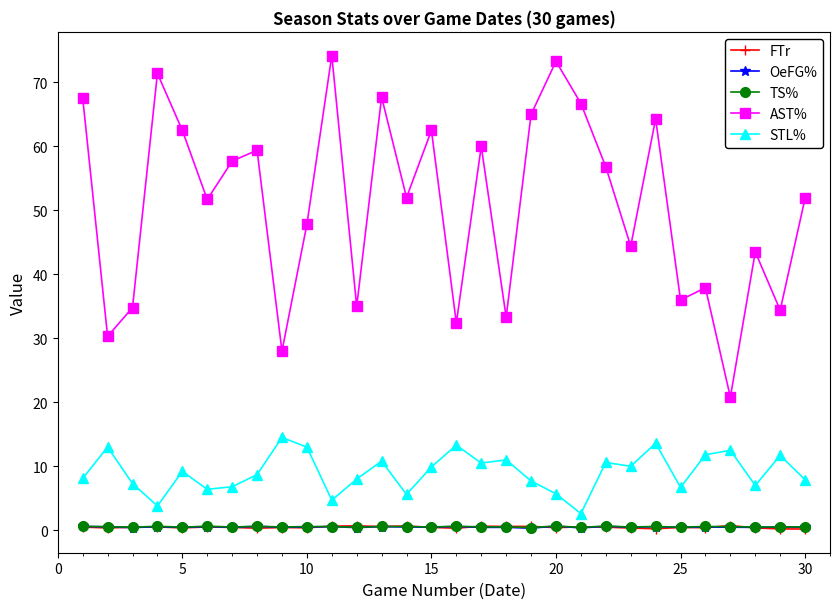

What is the smallest value displayed?

0.2